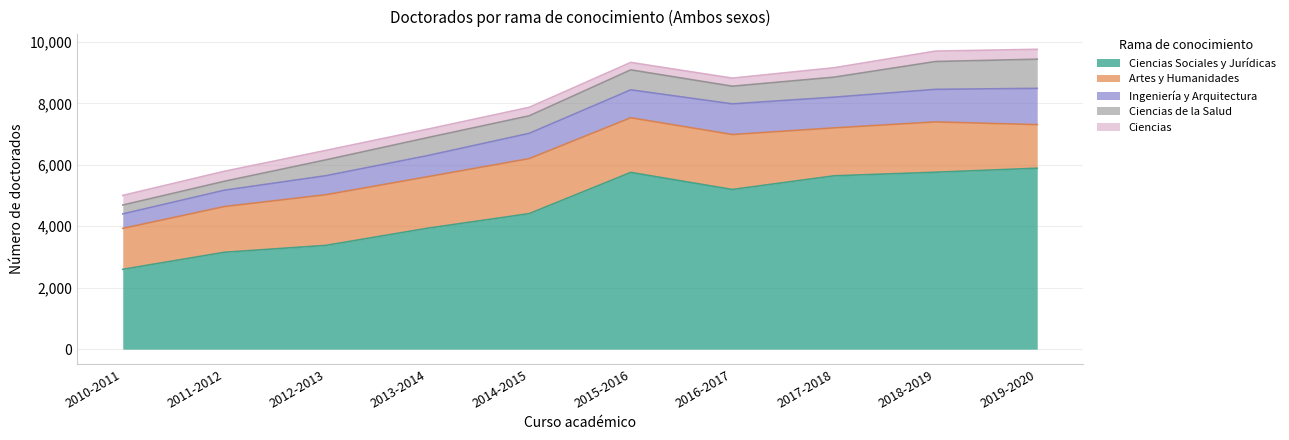

What is the spread (max minus min) of values at 2010-2011?

2310